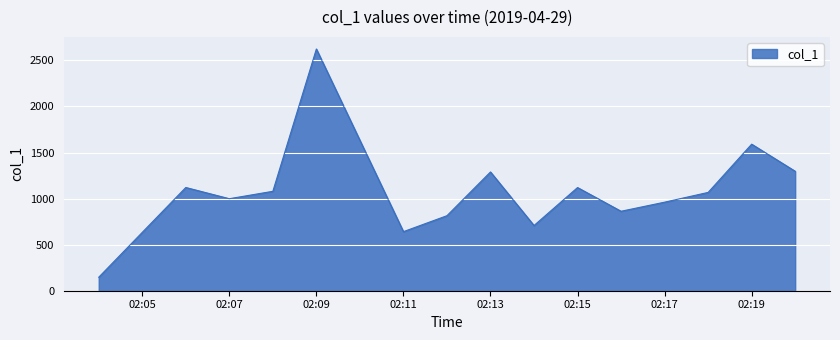

What is the difference between the maximum and minimum values?

2477.9